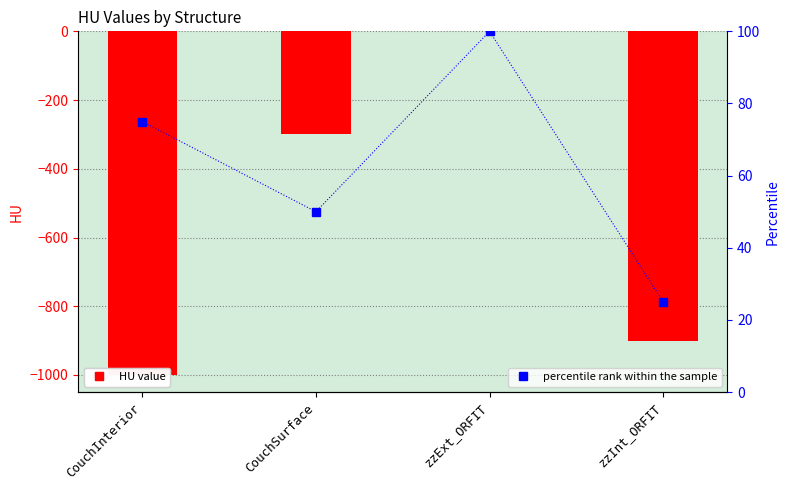

Where is percentile rank within the sample nearest to the value 62?

CouchSurface